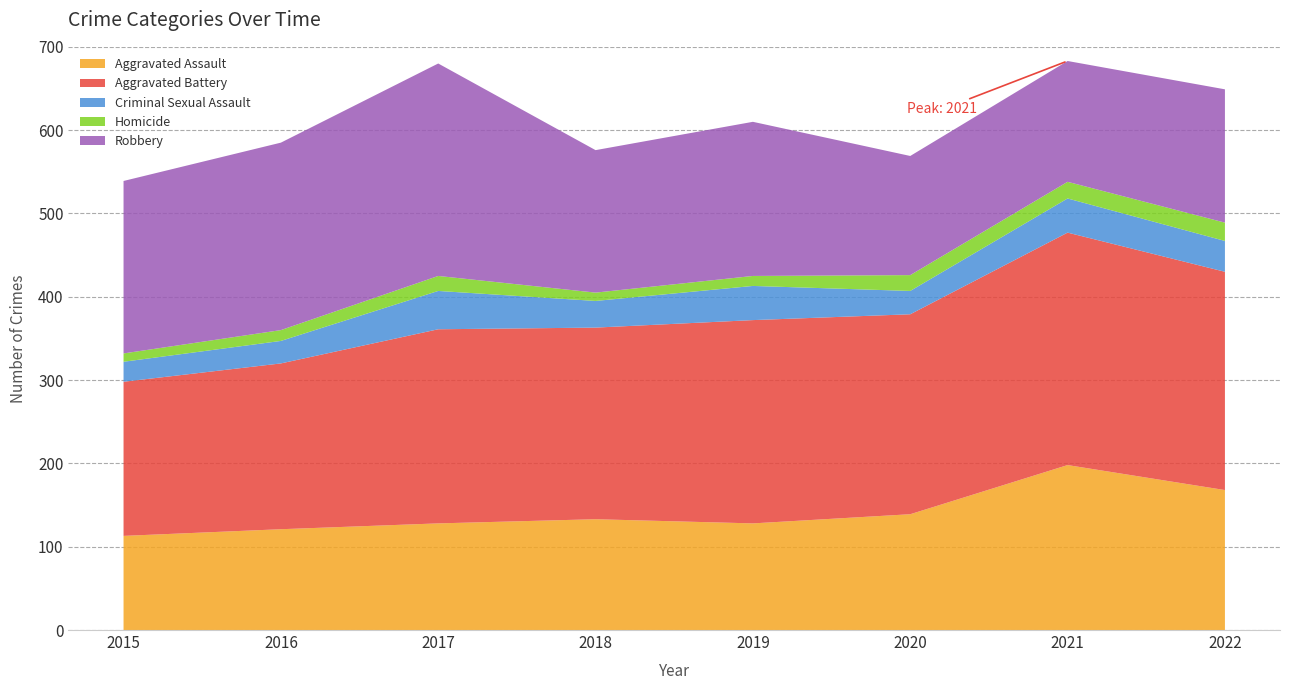

Reading left to right, what are all the values shown in this chart?

Aggravated Assault: 2015=113	2016=121	2017=128	2018=133	2019=128	2020=139	2021=198	2022=168
Aggravated Battery: 2015=185	2016=199	2017=233	2018=230	2019=244	2020=240	2021=279	2022=262
Criminal Sexual Assault: 2015=24	2016=27	2017=46	2018=32	2019=41	2020=28	2021=41	2022=37
Homicide: 2015=10	2016=13	2017=18	2018=10	2019=12	2020=19	2021=20	2022=22
Robbery: 2015=207	2016=225	2017=255	2018=171	2019=185	2020=143	2021=145	2022=160